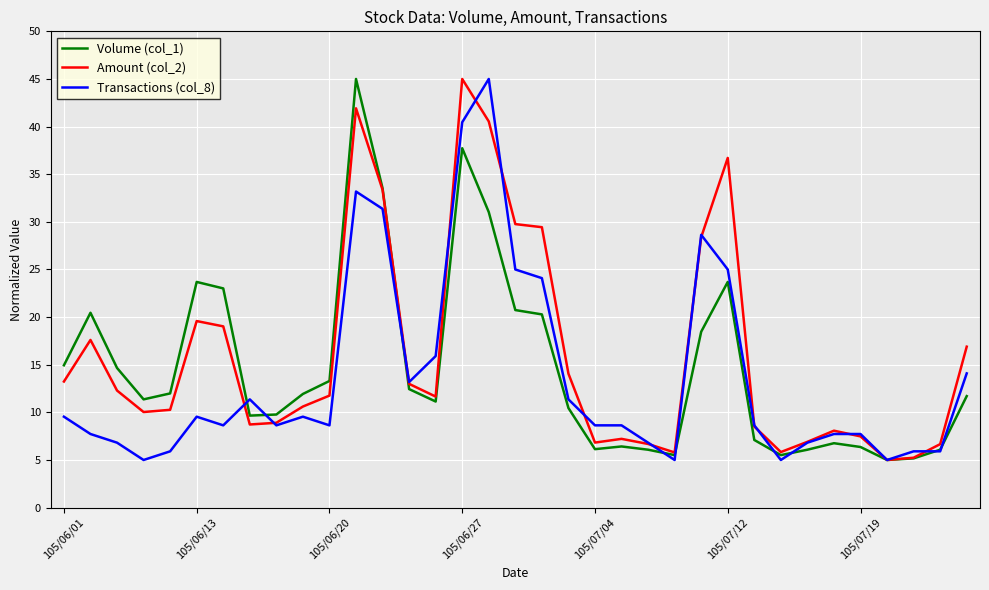

What is the smallest value displayed?

5.0